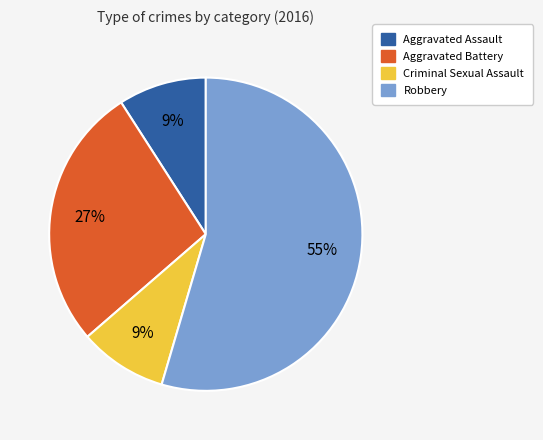

To the nearest percent, what percentage of the pie is Robbery?

55%